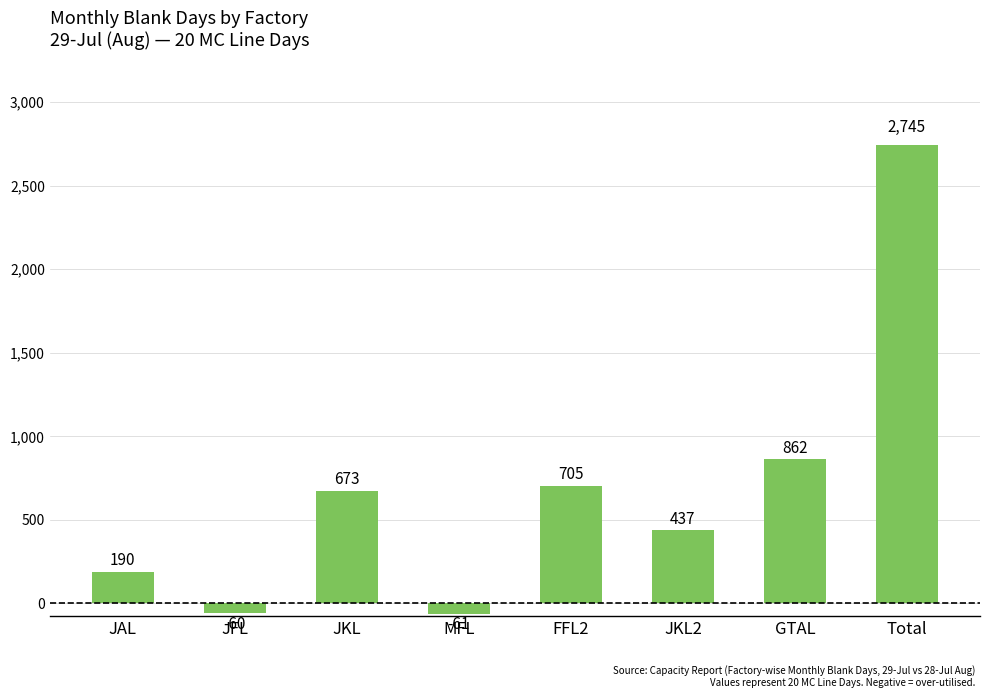

Reading left to right, transcribe all the data shown in this chart.

JAL=190	JFL=-60	JKL=673	MFL=-61	FFL2=705	JKL2=437	GTAL=862	Total=2745